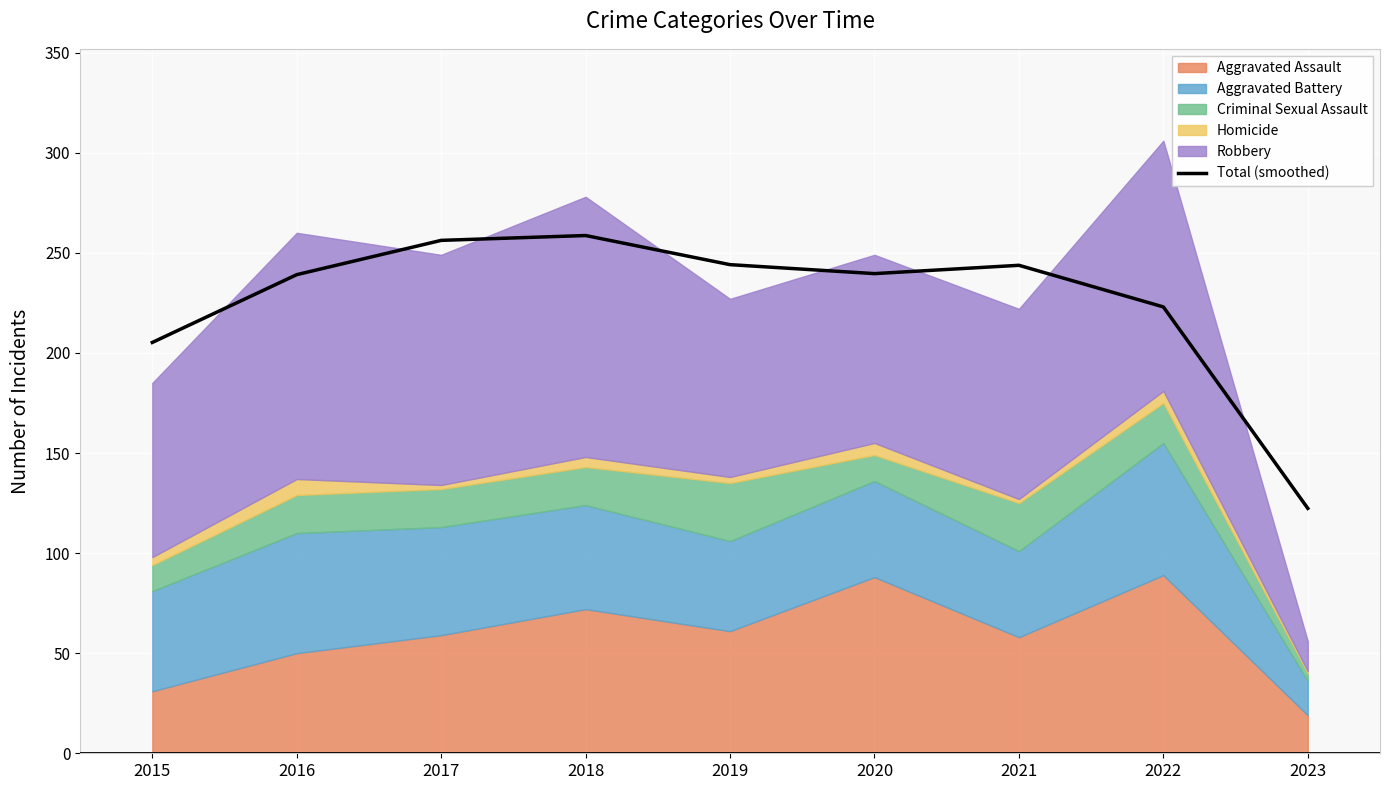

Which label corresponds to the largest value in the chart?

2018